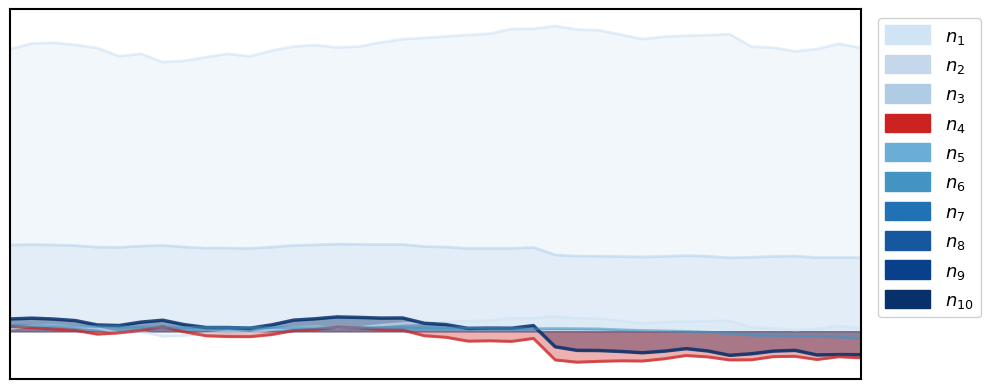

The value of close2 at 4 is 29.5. True or false?

True